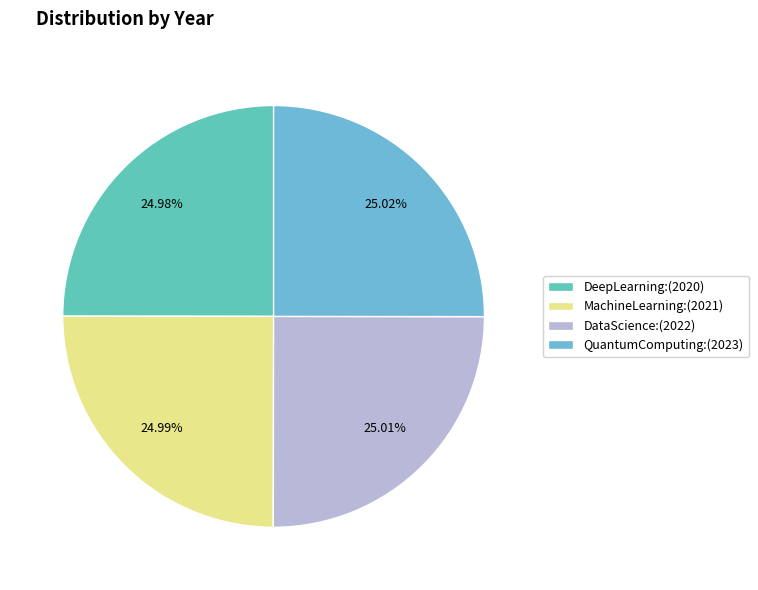

Does MachineLearning account for over 50% of the chart?

No